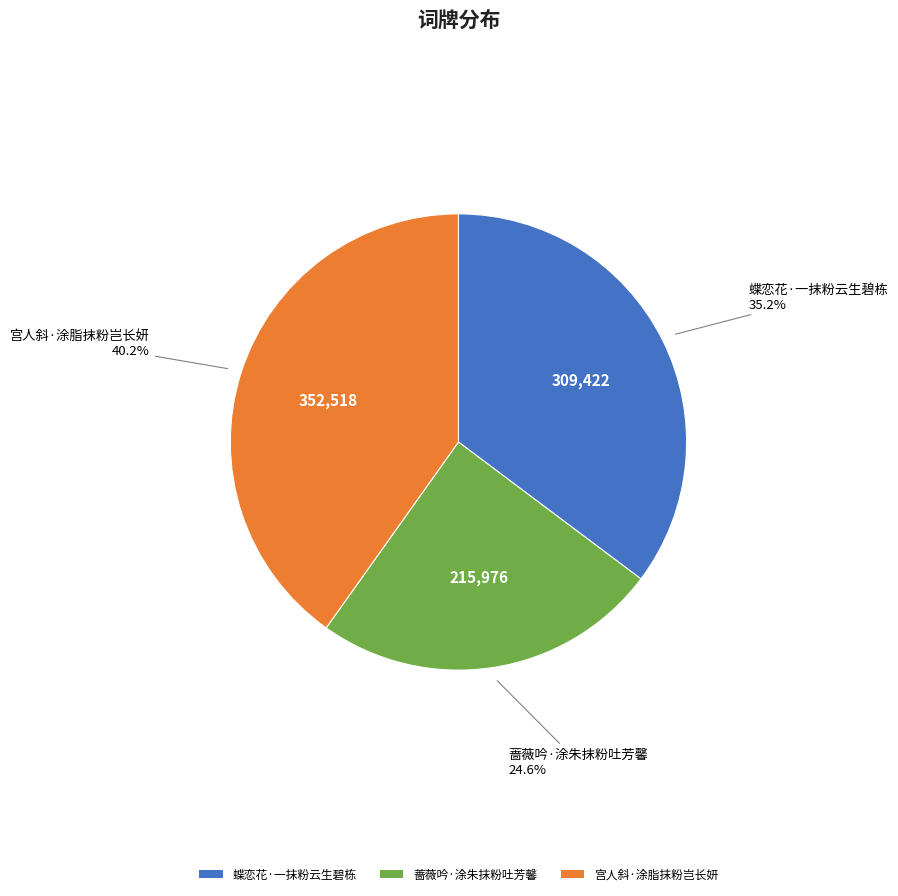

To the nearest percent, what is the combined percentage of 蝶恋花·一抹粉云生碧栋 and 蔷薇吟·涂朱抹粉吐芳馨?

60%